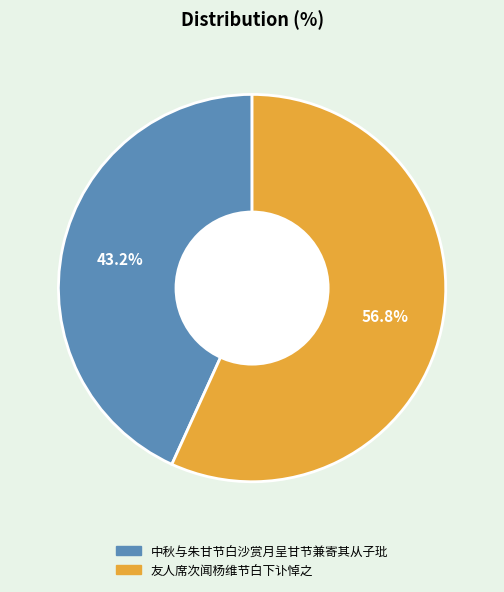

How much of the chart is everything except 中秋与朱甘节白沙赏月呈甘节兼寄其从子玭?

56.8%